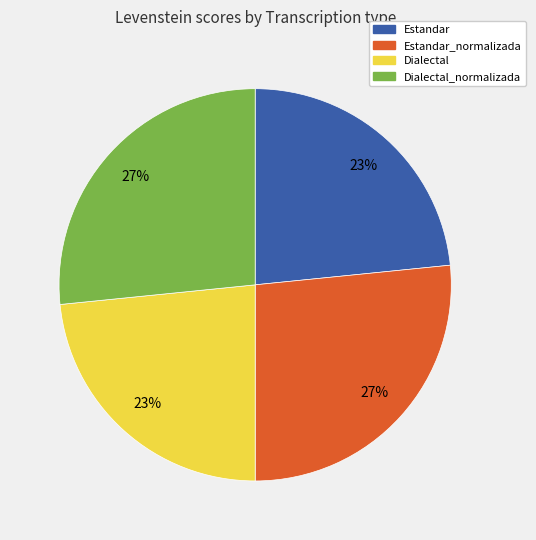

Approximately how many times larger is the value at Dialectal compared to Estandar_normalizada?

0.9